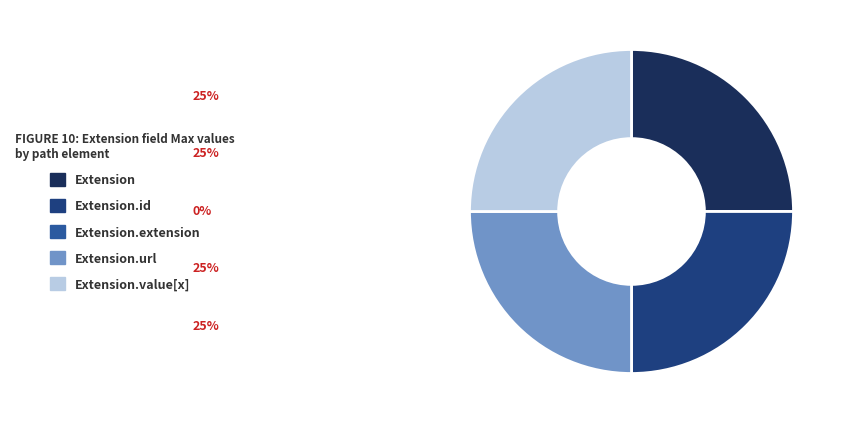

Does any single category account for the majority?

No